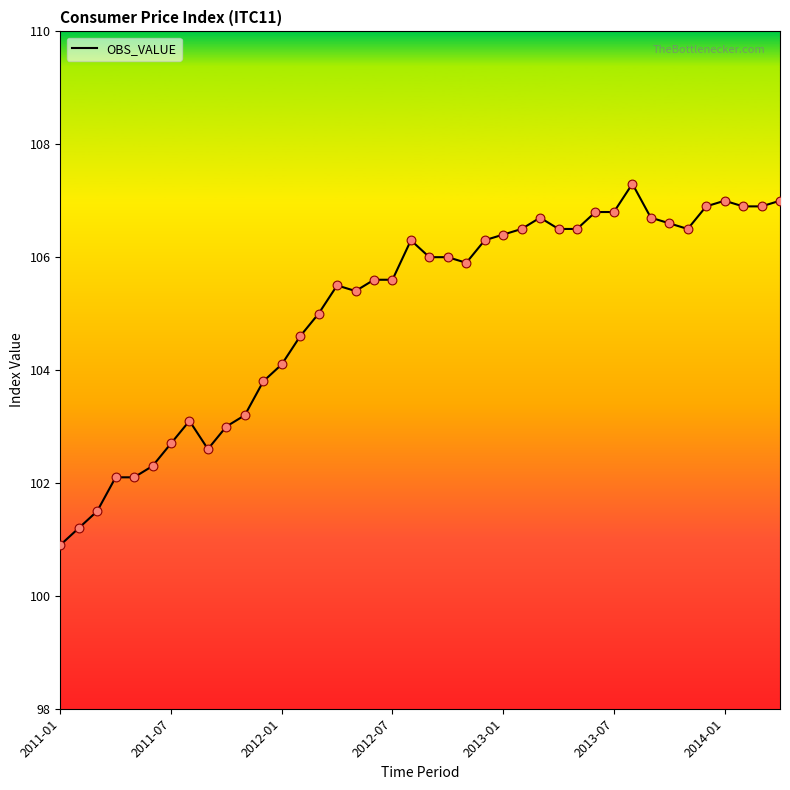

What is the maximum value shown in the chart?

107.3